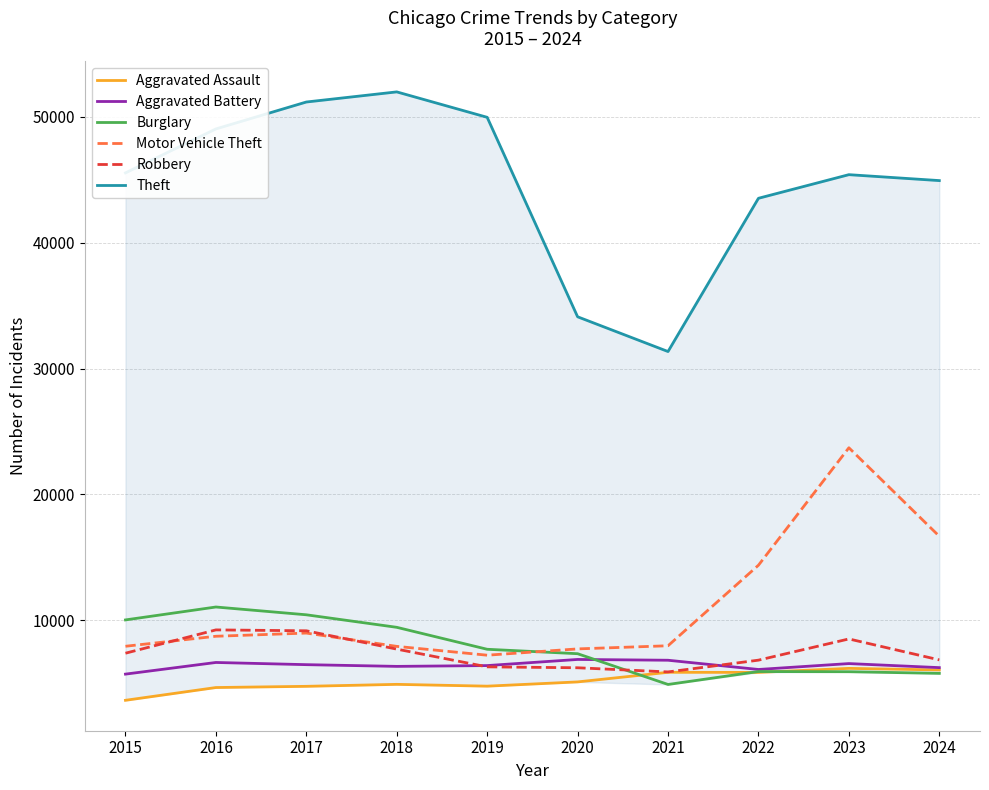

Is it true that Aggravated Battery equals 9536 at 2016?

False